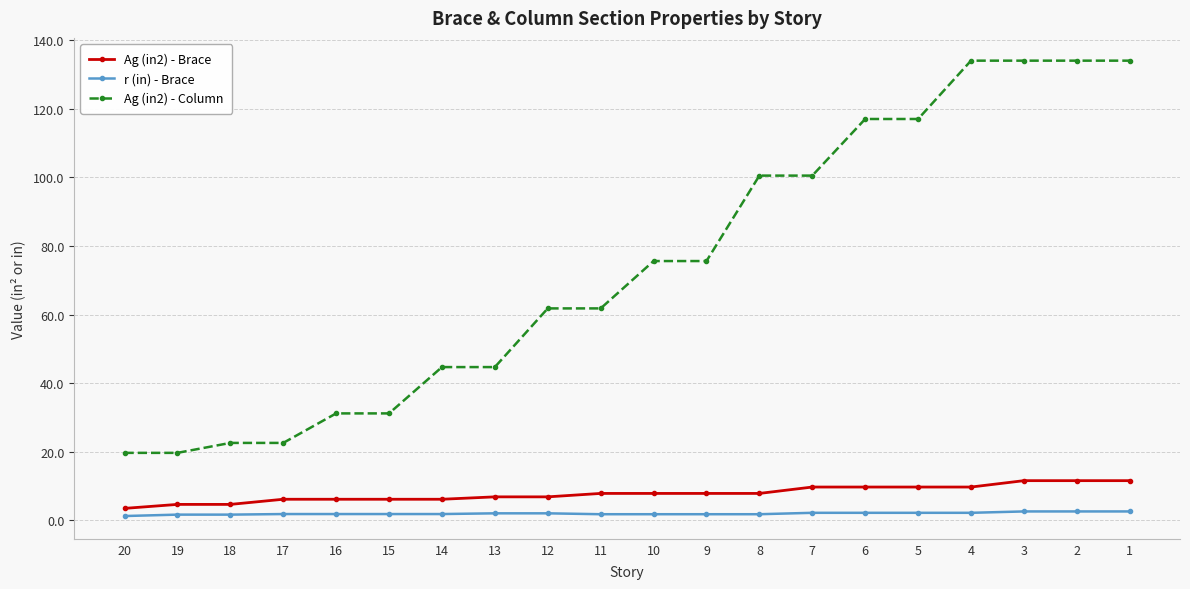

True or false: r (in) - Brace and Ag (in2) - Column intersect in this chart.

False